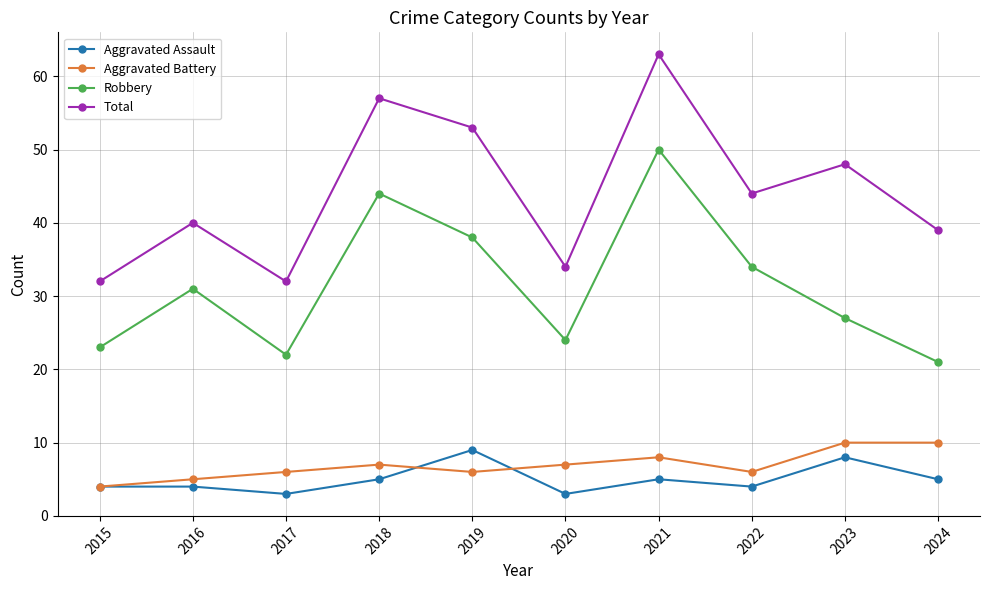

At how many categories does at least one series exceed 22?

10